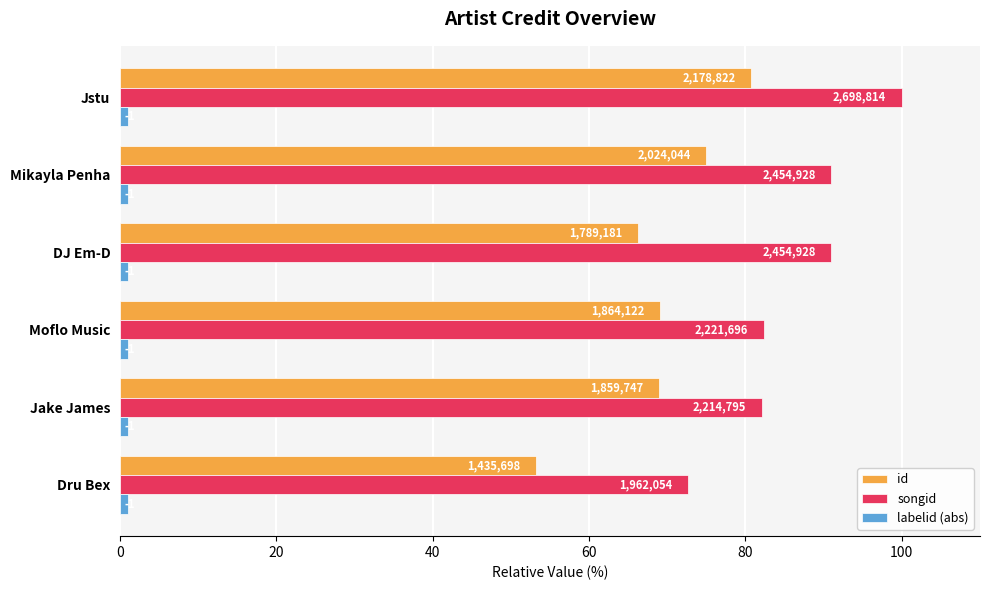

Which series has the widest spread of values?

id